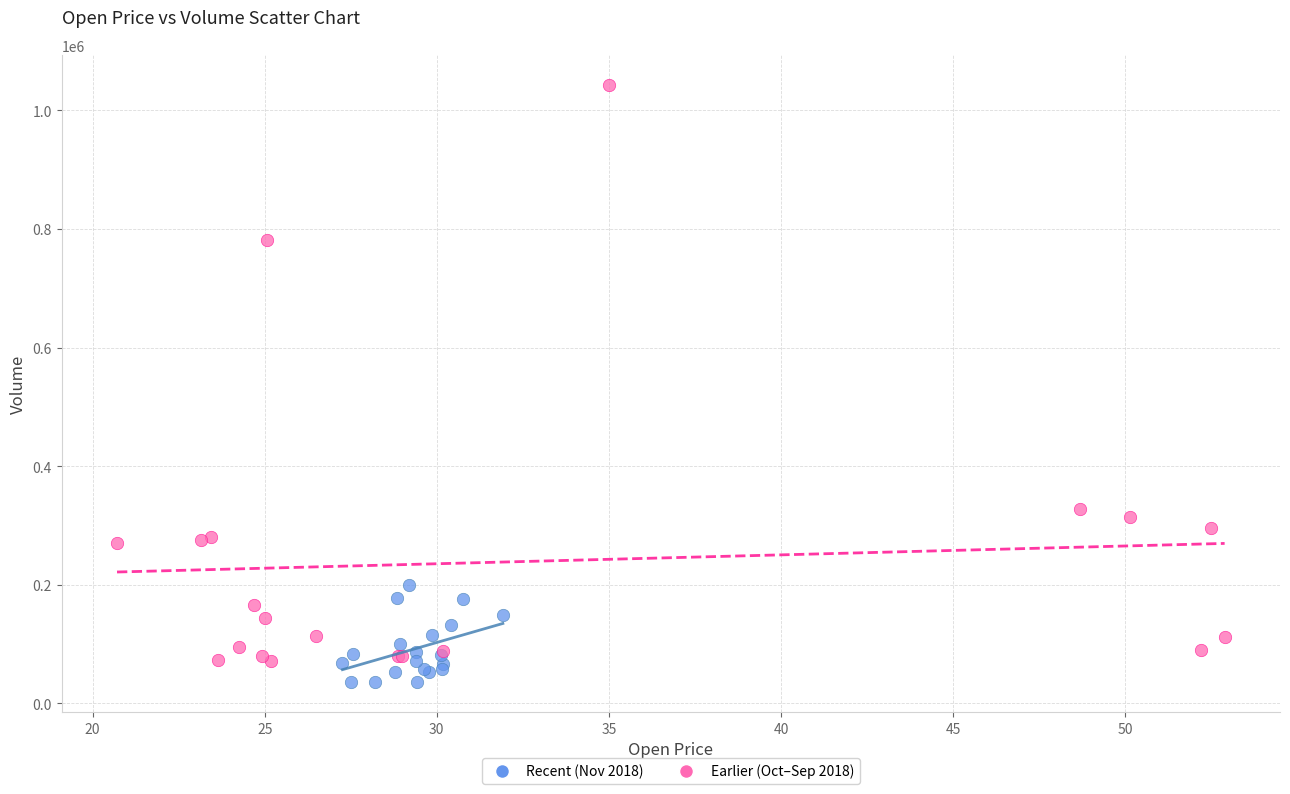

Which series reaches the minimum Y coordinate?

Recent (Nov 2018)